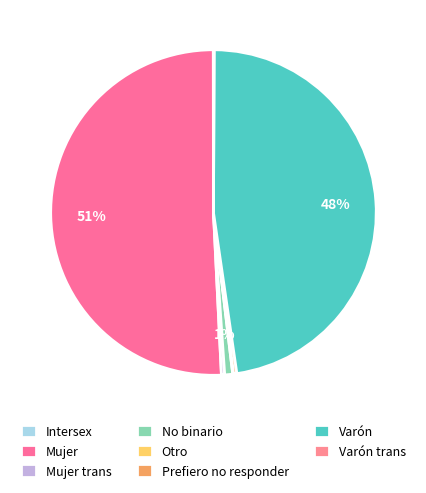

Combined, what portion of the pie is Mujer and Otro?

50.8%